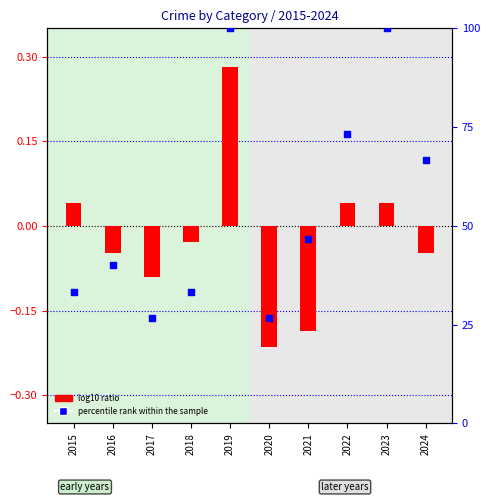

Which series has the largest Y range (max minus min)?

percentile rank within the sample